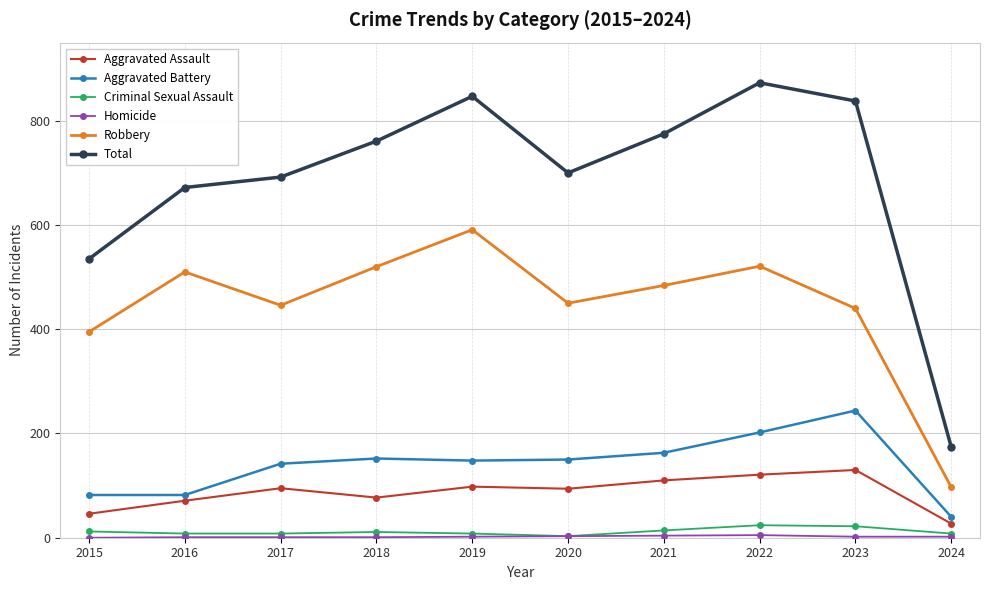

What is the value of the Robbery point at the 3rd from the left?

446